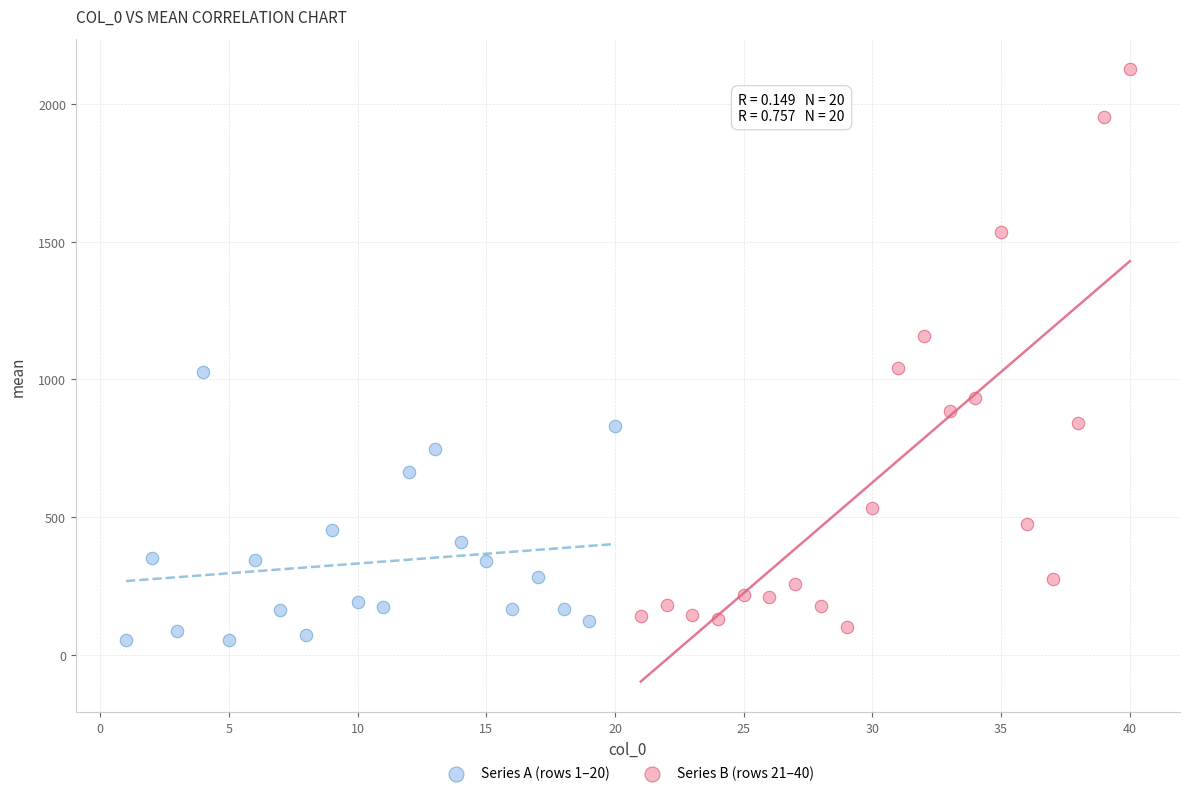

Which series has the widest spread of Y values?

Series B (rows 21–40)